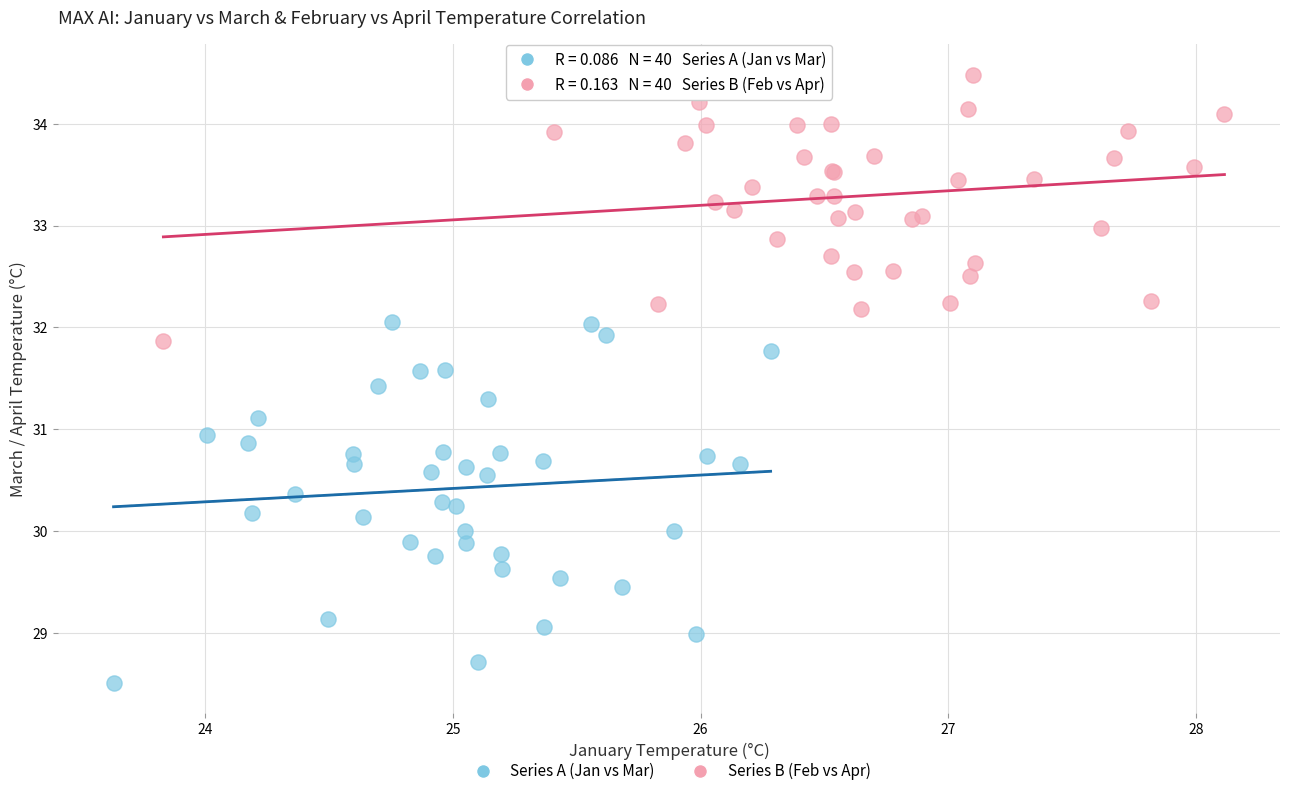

Which series contains the lowest Y value?

Series A (Jan vs Mar)